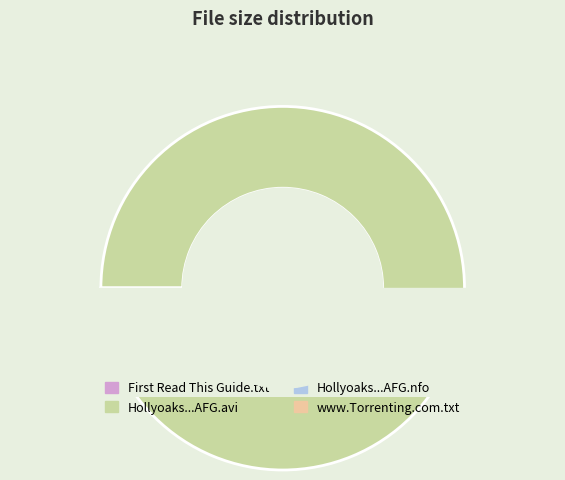

Which has a higher value, Hollyoaks.S19E104.HDTV.XviD-AFG.nfo or Hollyoaks.S19E104.HDTV.XviD-AFG.avi?

Hollyoaks.S19E104.HDTV.XviD-AFG.avi